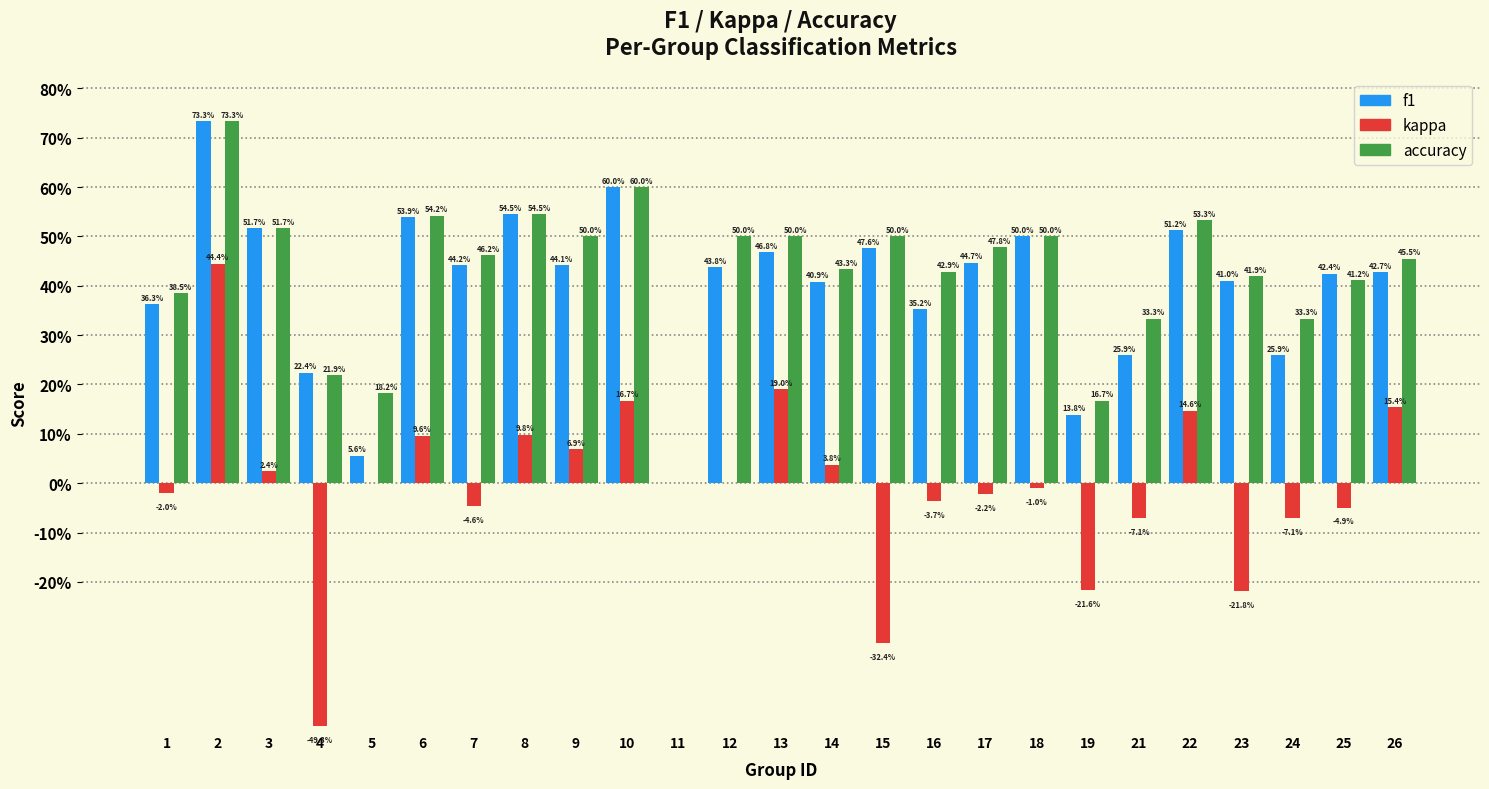

What is the smallest value displayed?

-0.5